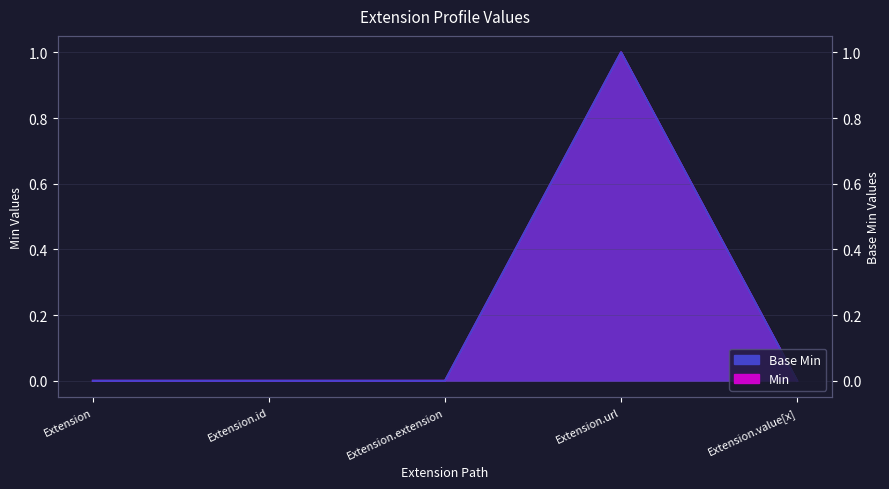

Which series changed the most between Extension.id and Extension.value[x]?

Min